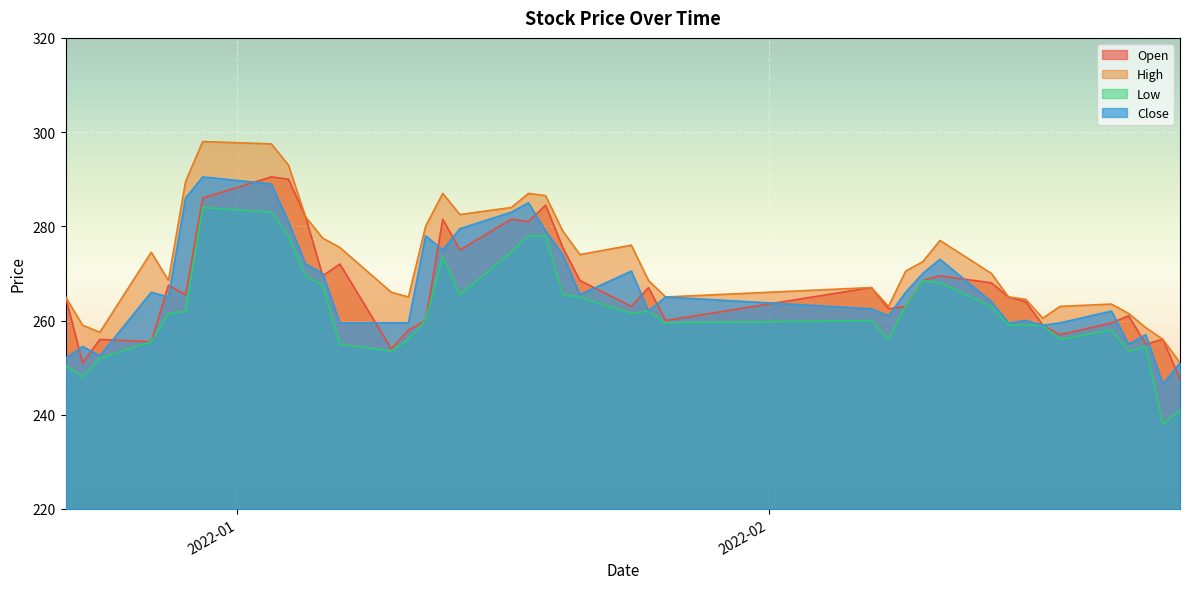

At how many categories does at least one series exceed 260?

35